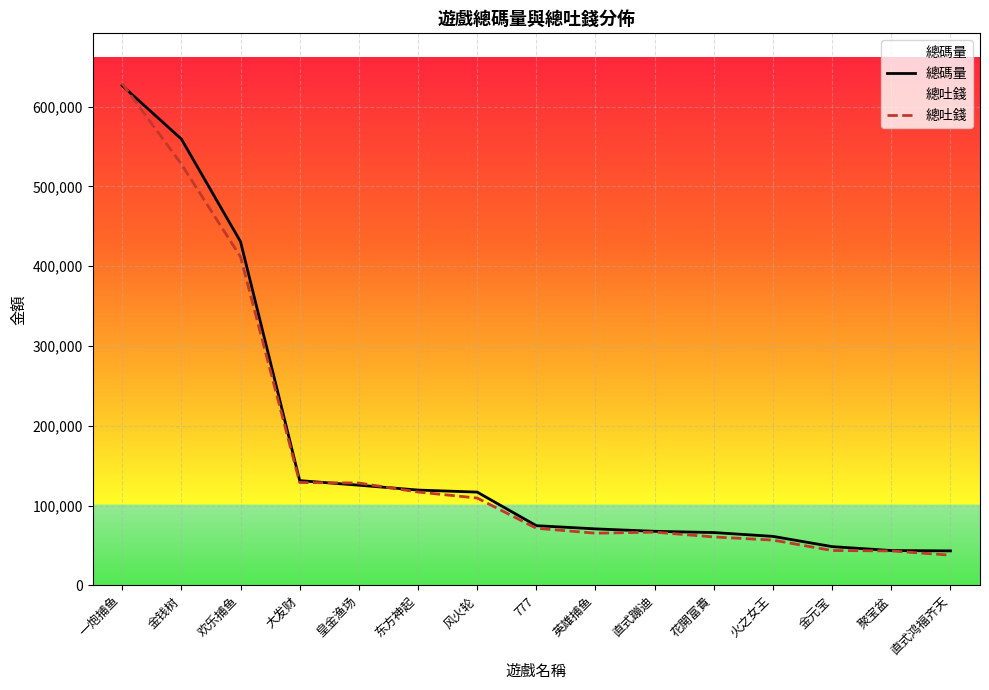

At how many categories does at least one series exceed 67202?

10